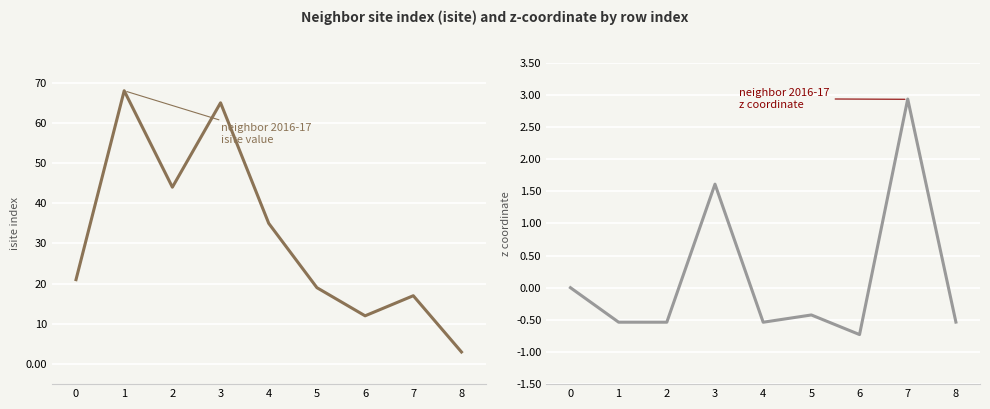

True or false: neighbor 2016-17
z coordinate and neighbor 2016-17
isite value intersect in this chart.

False